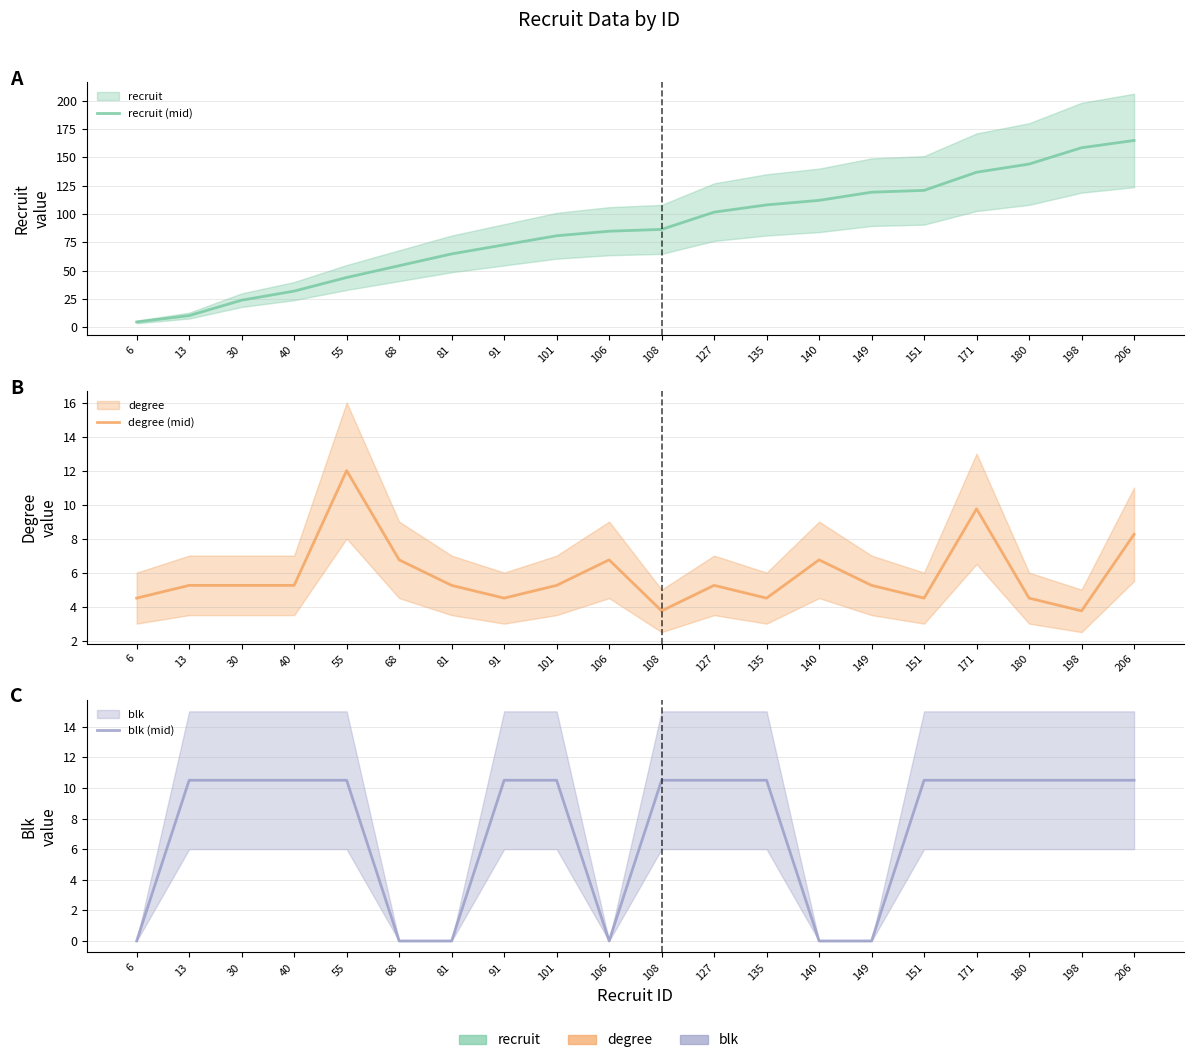

List the series in order of their peak value, lowest first.

blk (mid), degree (mid), recruit (mid)